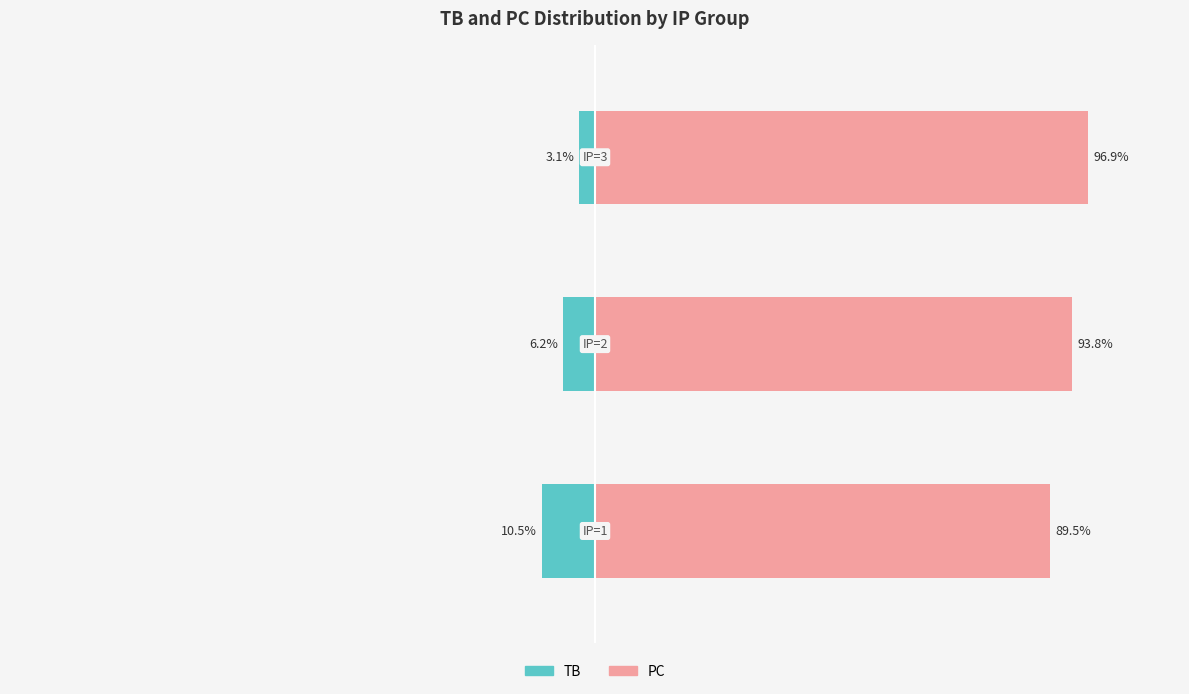

Where does the PC (right) series first go above 93?

1